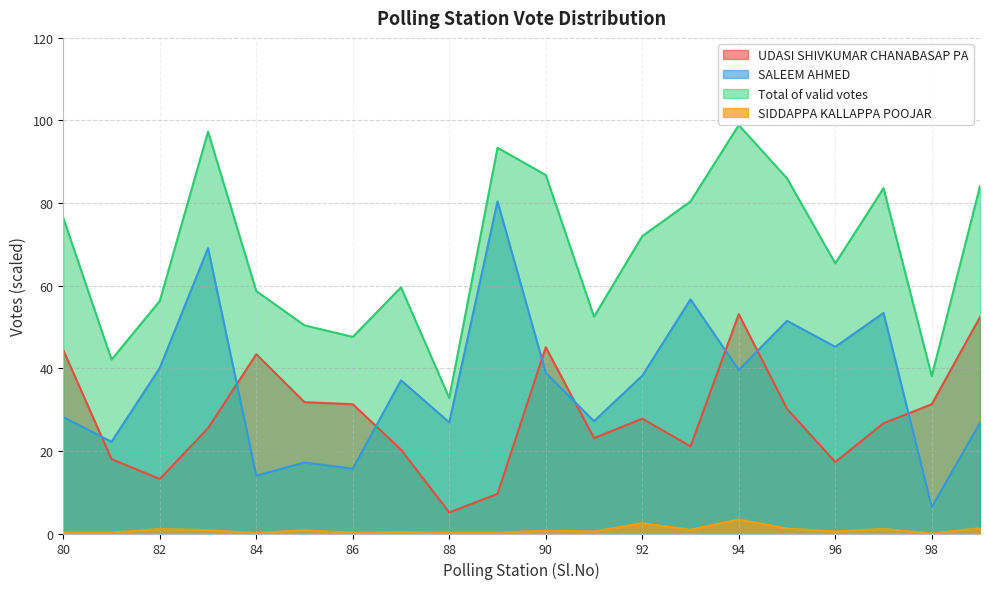

Read the SALEEM AHMED value at 80.

28.2